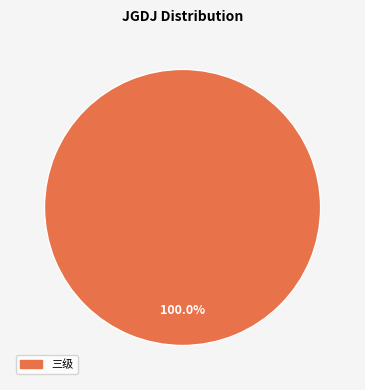

Is there a majority slice in this chart?

Yes